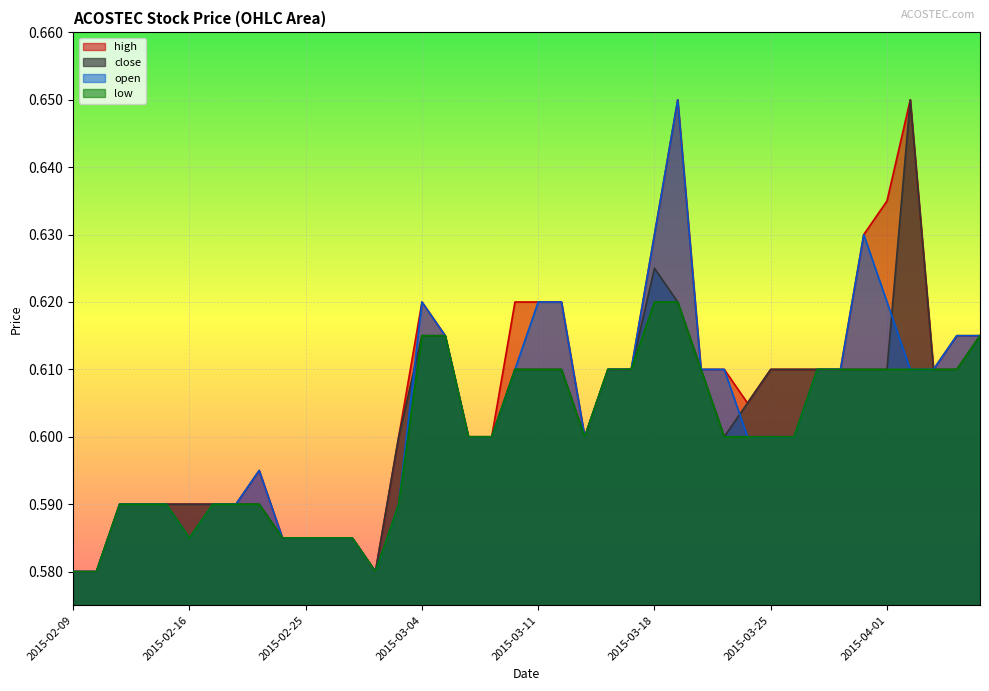

True or false: high and close intersect in this chart.

False